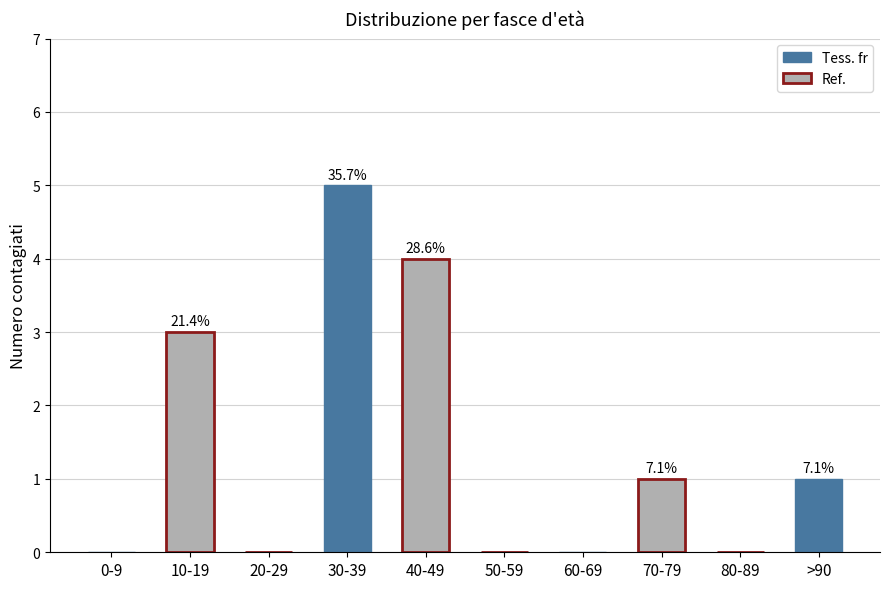

Are the bars horizontal?

No